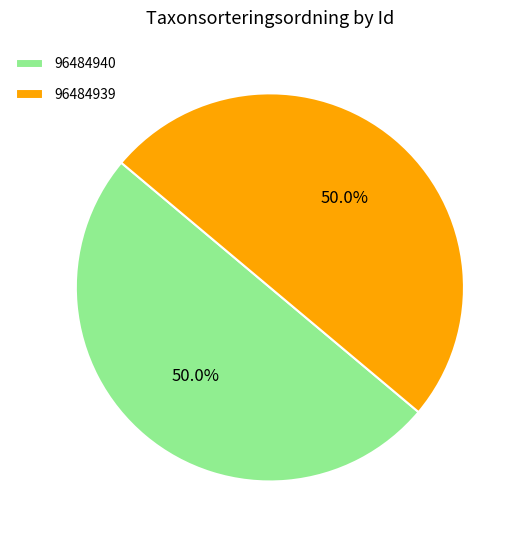

How many segments does this pie chart have?

2